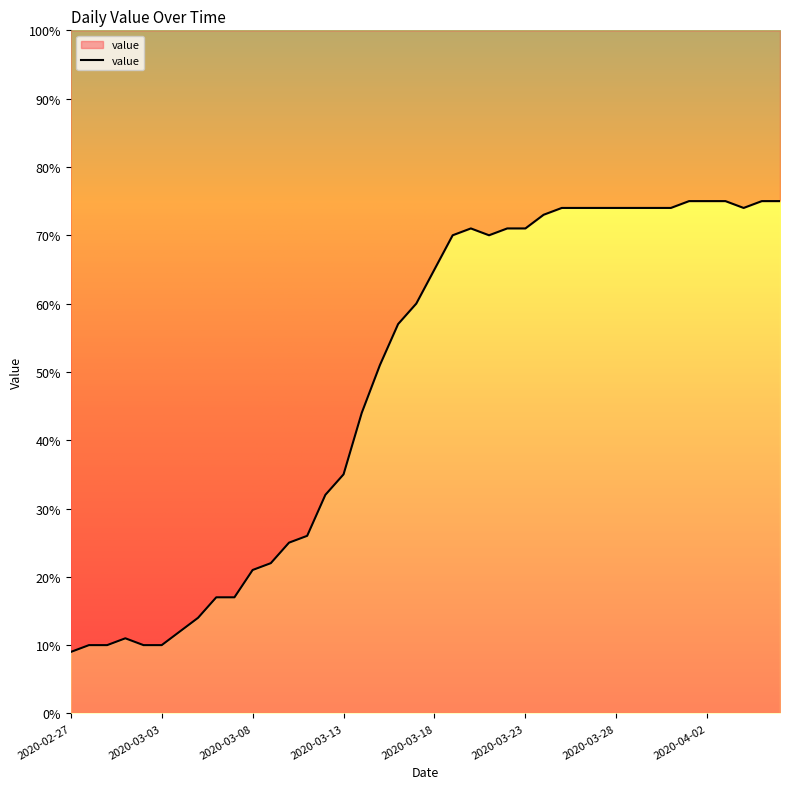

List the labels in order of value, largest first.

2020-04-01, 2020-04-02, 2020-04-03, 2020-04-05, 2020-04-06, 2020-03-25, 2020-03-26, 2020-03-27, 2020-03-28, 2020-03-29, 2020-03-30, 2020-03-31, 2020-04-04, 2020-03-24, 2020-03-20, 2020-03-22, 2020-03-23, 2020-03-19, 2020-03-21, 2020-03-18, 2020-03-17, 2020-03-16, 2020-03-15, 2020-03-14, 2020-03-13, 2020-03-12, 2020-03-11, 2020-03-10, 2020-03-09, 2020-03-08, 2020-03-06, 2020-03-07, 2020-03-05, 2020-03-04, 2020-03-01, 2020-02-28, 2020-02-29, 2020-03-02, 2020-03-03, 2020-02-27